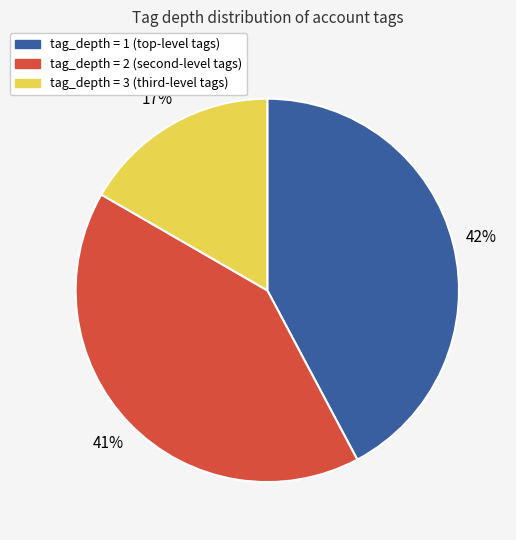

Is there any slice that represents more than half of the pie?

No